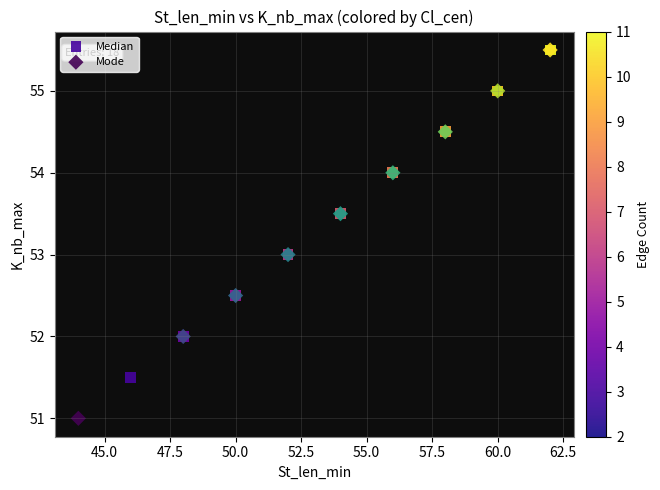

Which series reaches the minimum Y coordinate?

Mode